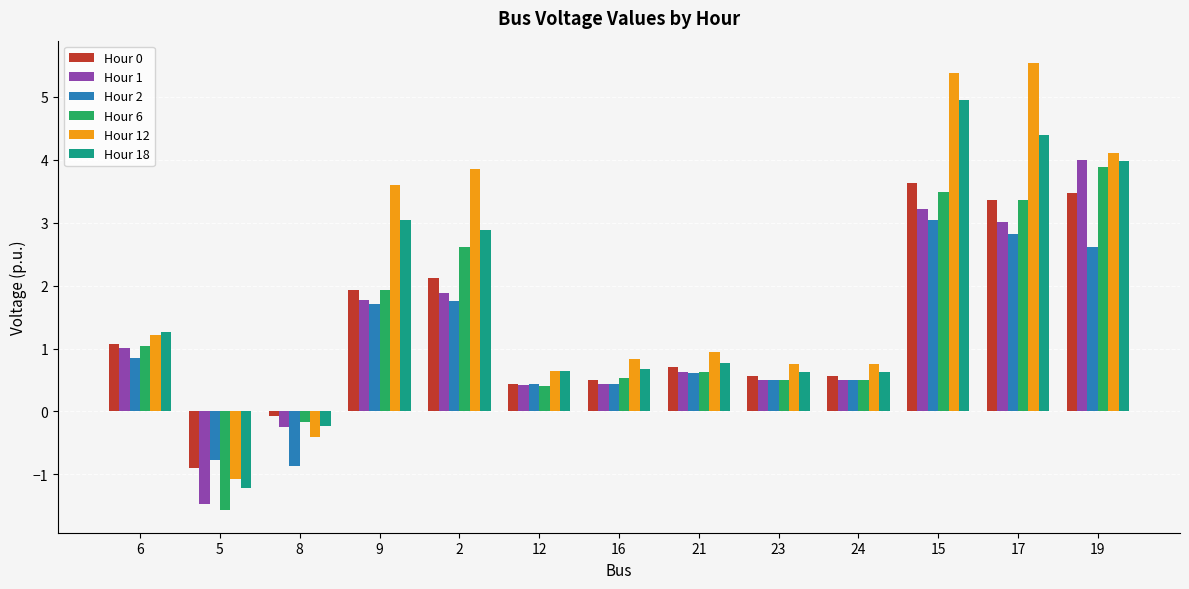

How many positive values does the Hour 0 series have?

11